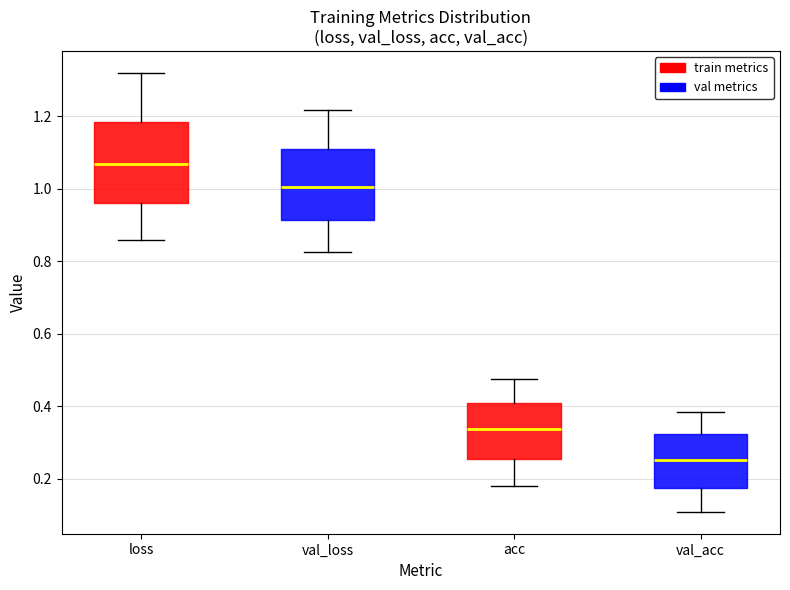

Comparing the boxes themselves (not the whiskers), which one is the tallest?

loss